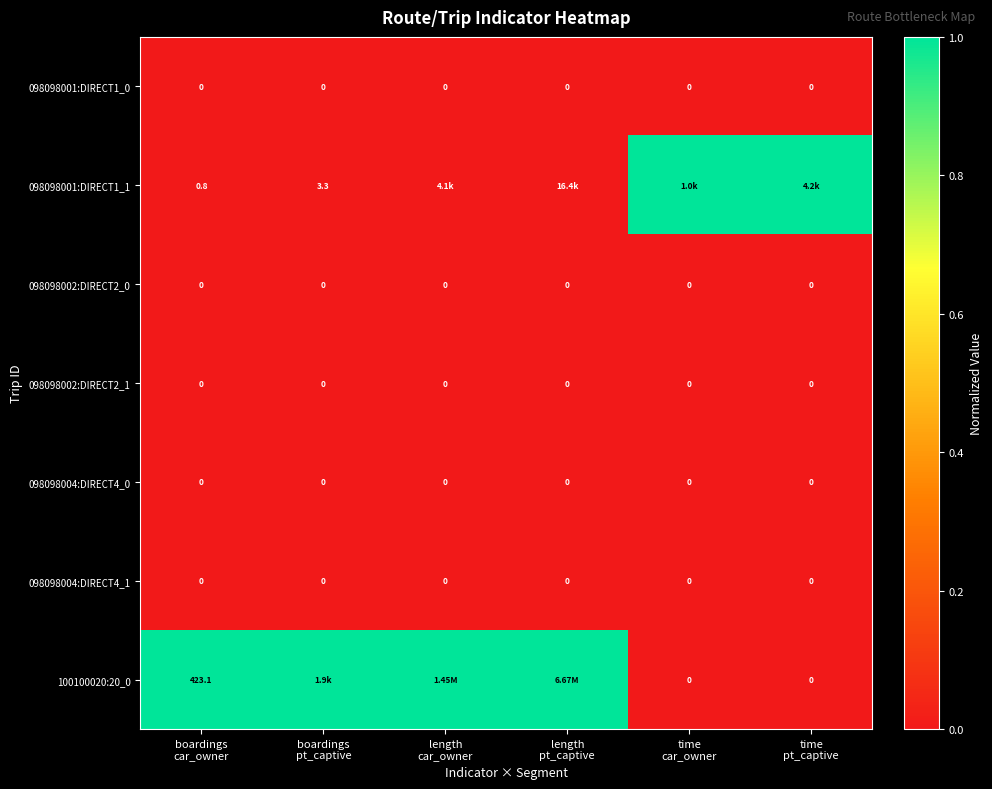

Is the value of 098098001:DIRECT1_1 at time pt_captive greater than the value of 098098004:DIRECT4_0 at length car_owner?

Yes